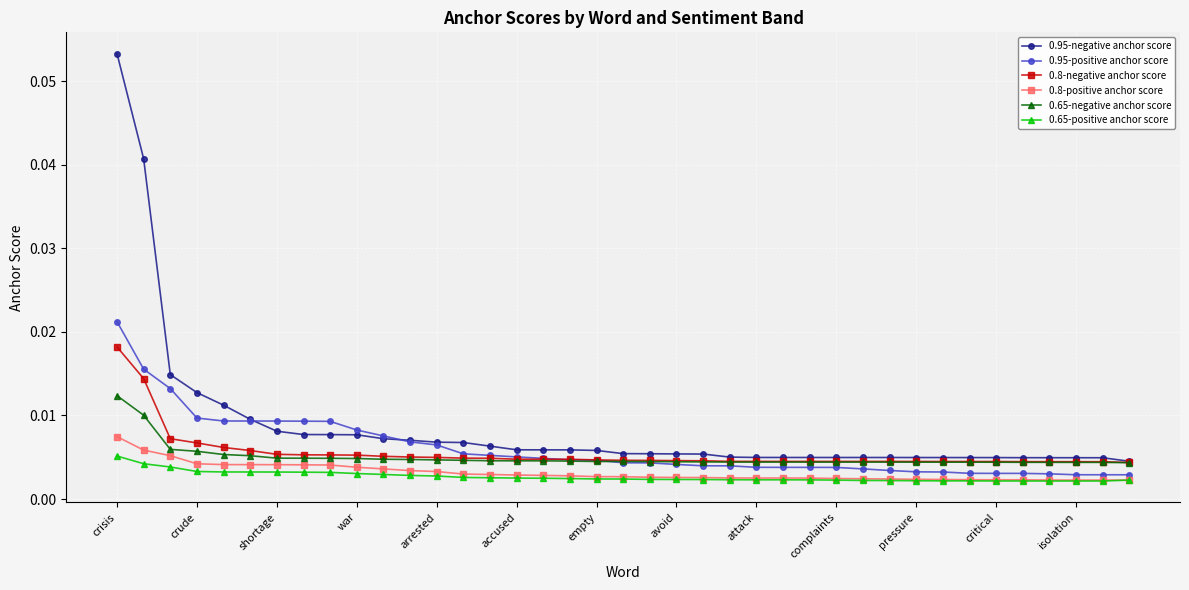

True or false: 0.65-negative anchor score and 0.65-positive anchor score cross at least once.

False